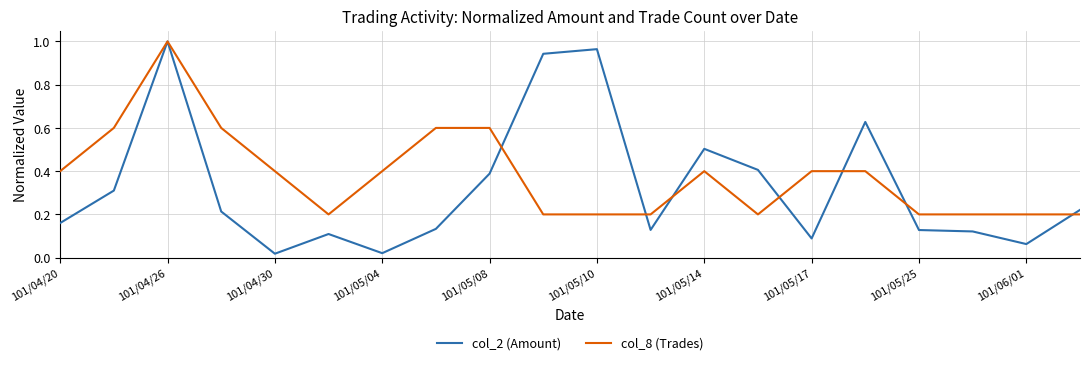

List the series in order of their overall mean, lowest first.

col_2 (Amount), col_8 (Trades)